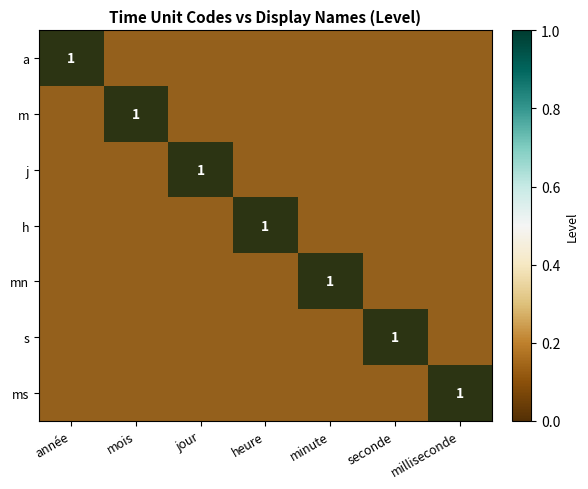

How many values in j are above zero?

6